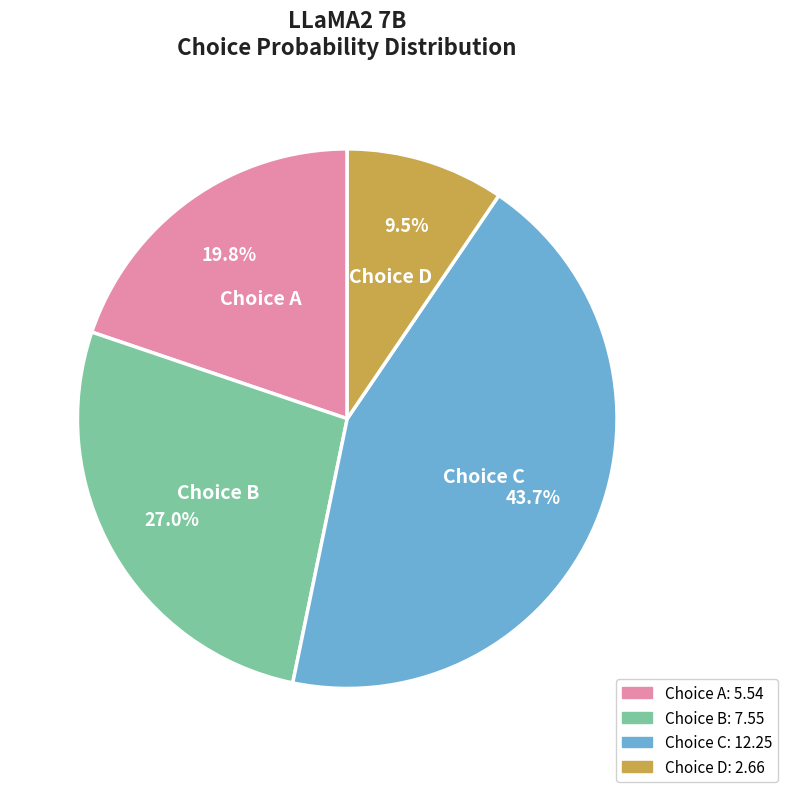

Does any single category account for the majority?

No